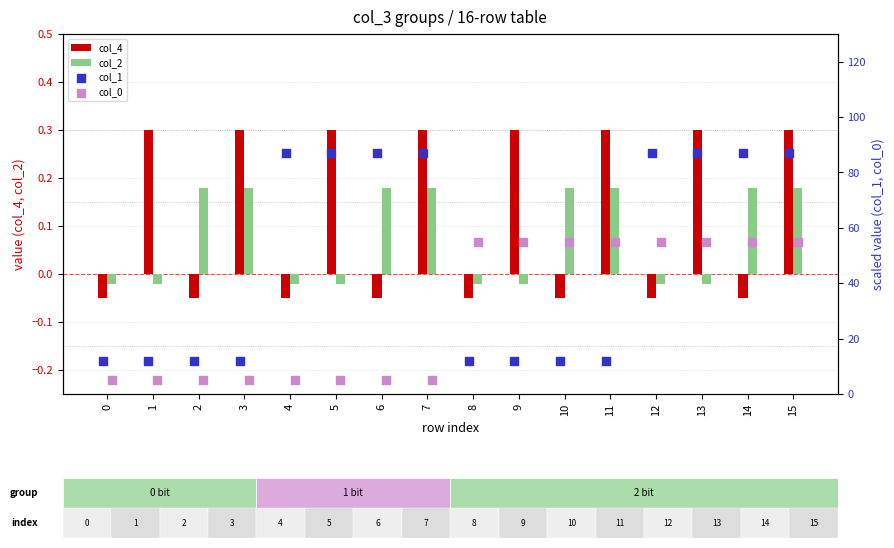

Which series has the largest total across all categories?

col_1